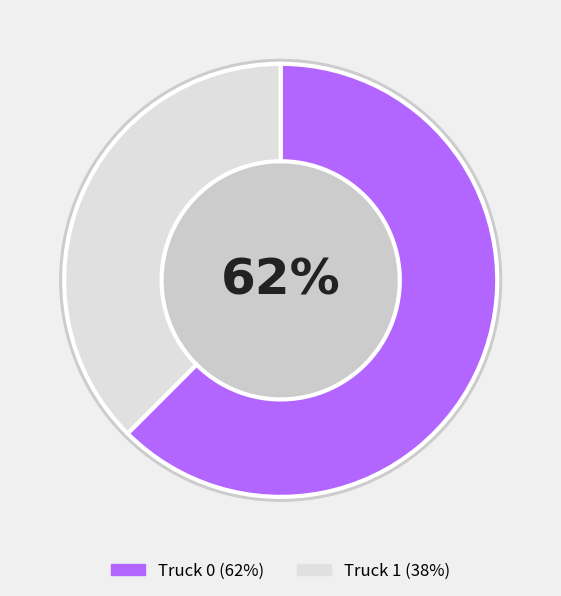

Is it true that Truck 1 is 38% of the pie?

True